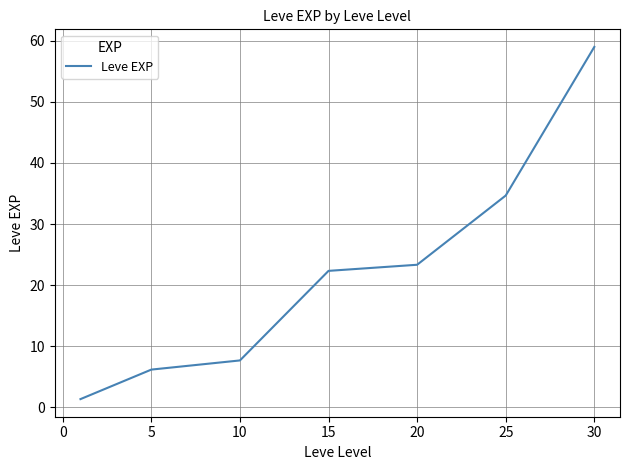

What is the sum of all values?

154.5